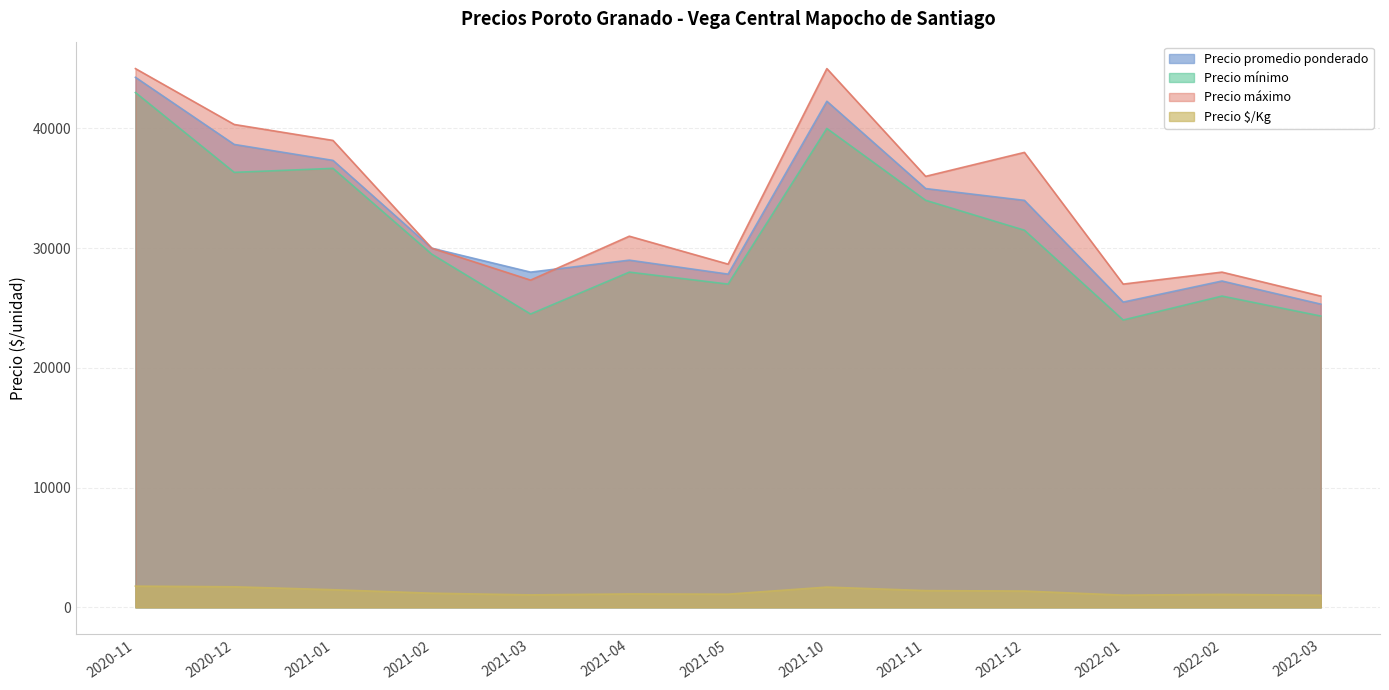

How many categories are shown in the chart?

13